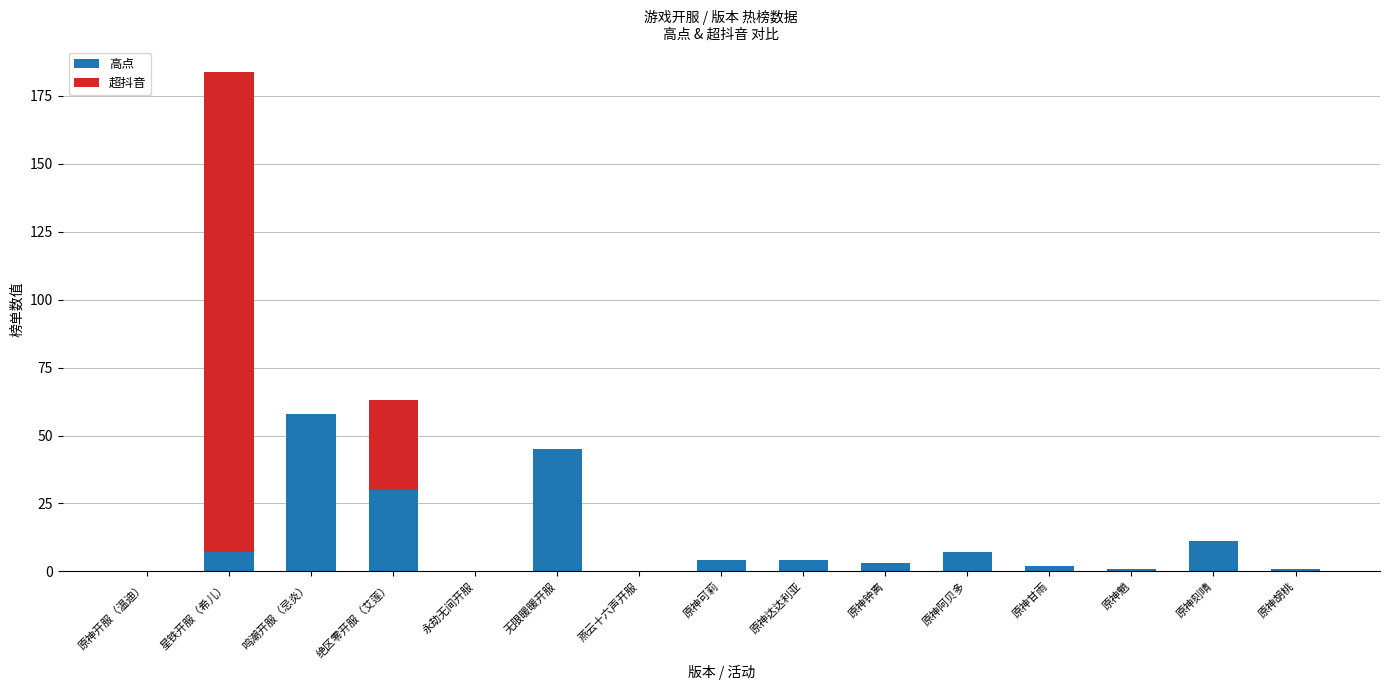

Are the bars horizontal?

No